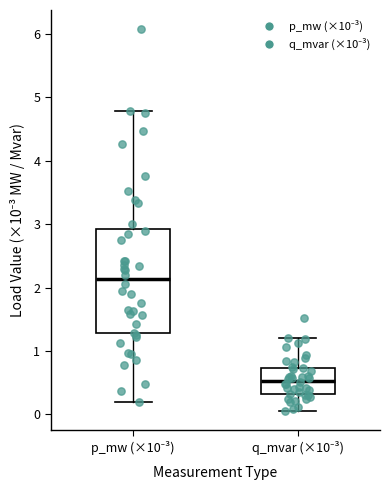

Which box's median line is the lowest?

q_mvar (×10⁻³)